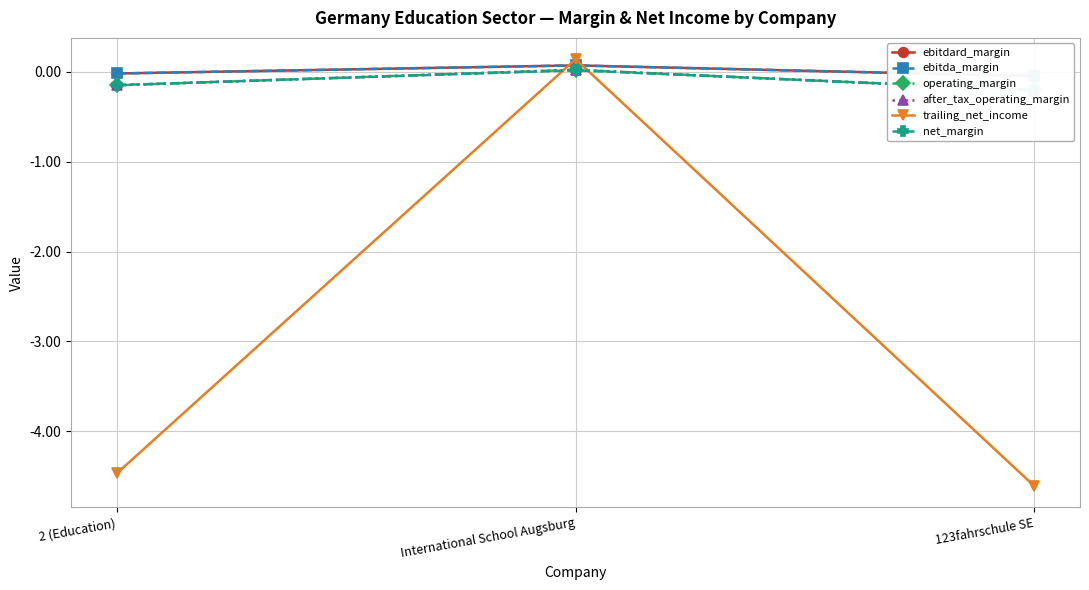

What are all the series names shown in the legend?

ebitdard_margin, ebitda_margin, operating_margin, after_tax_operating_margin, trailing_net_income, net_margin